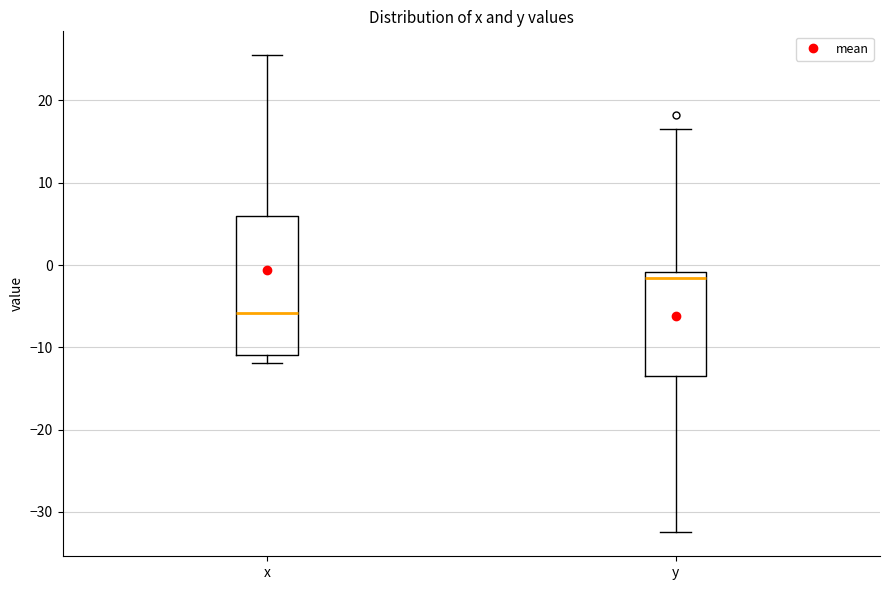

Which box has the highest median line?

y